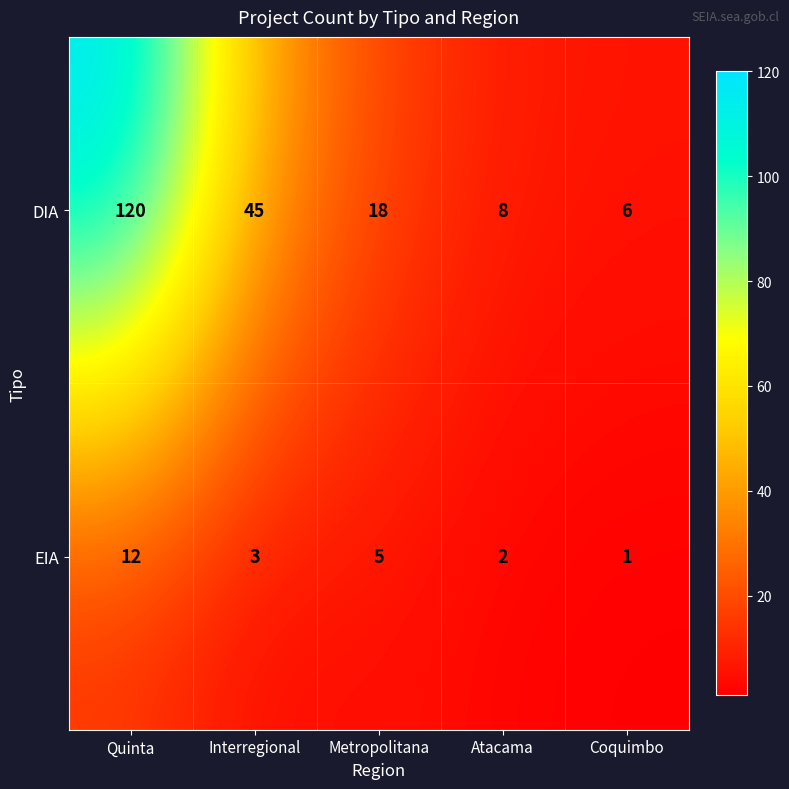

At which label does EIA first exceed 3?

Quinta